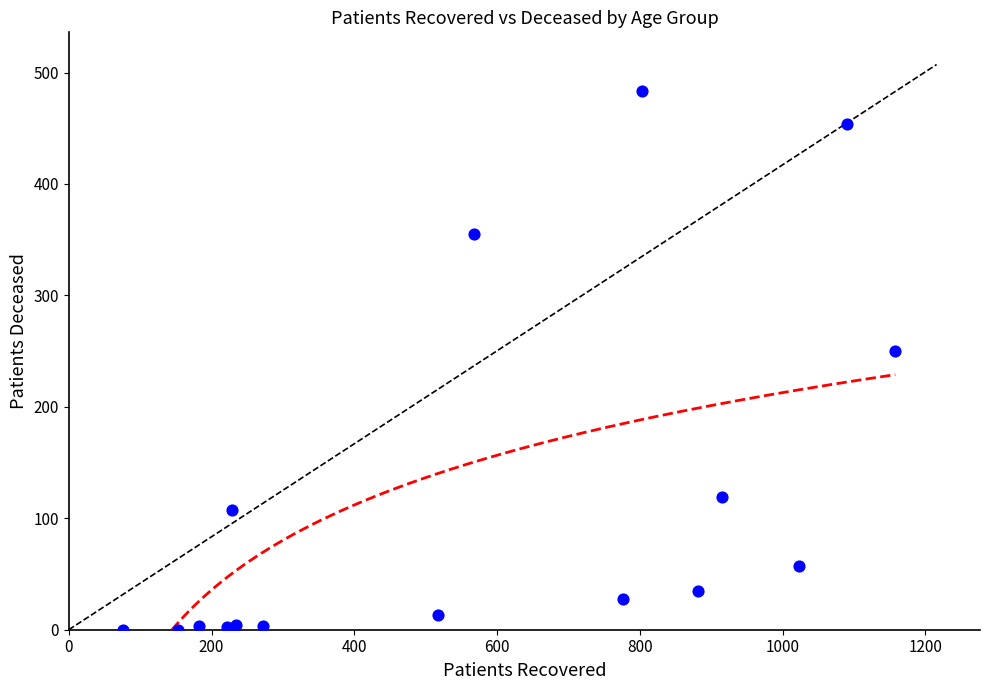

What is the range of Y values (max minus min)?

483